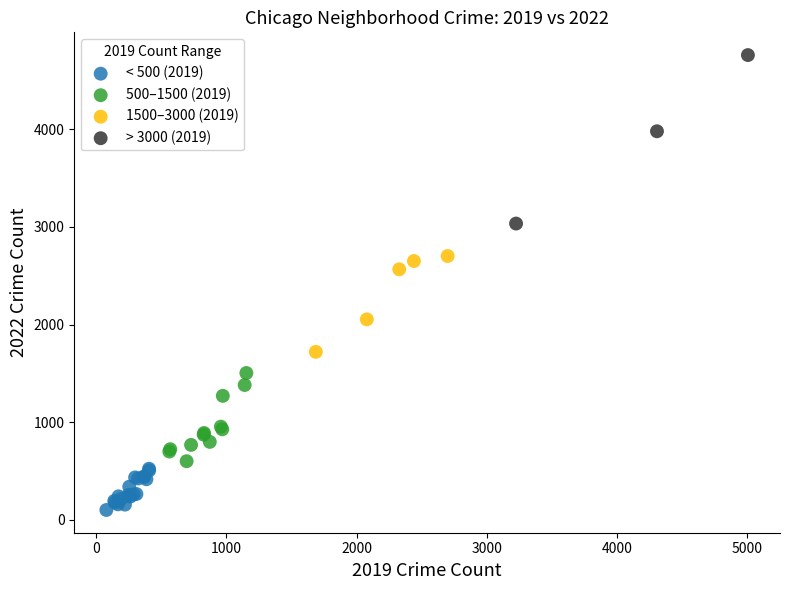

Which series reaches the maximum Y coordinate?

> 3000 (2019)